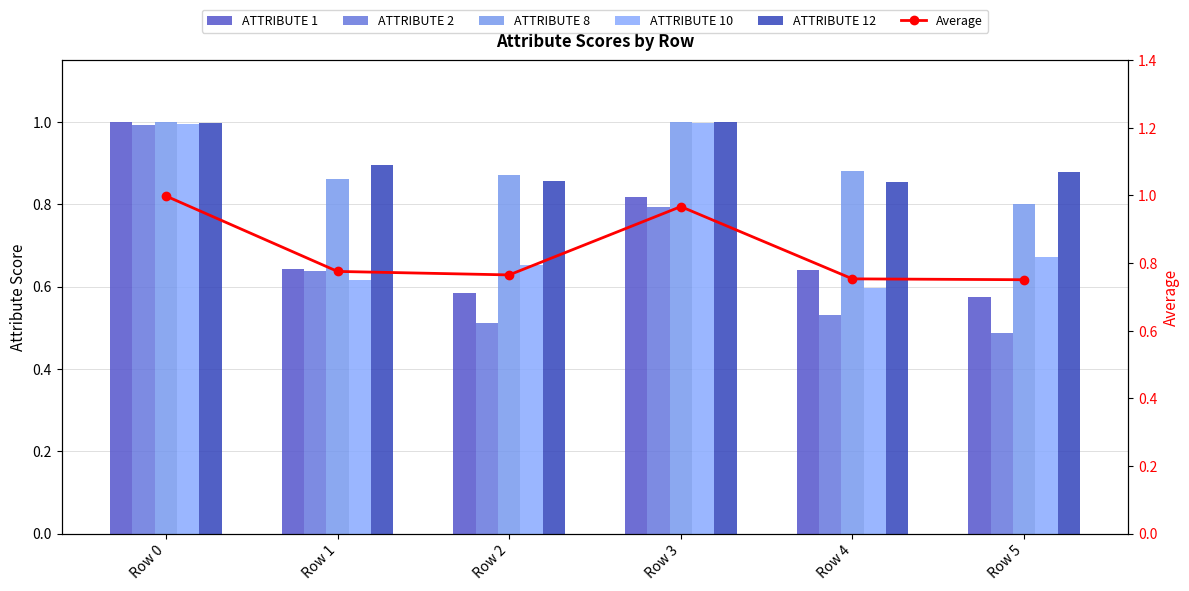

What is the value of the ATTRIBUTE 12 bar at the 4th from the left?

1.0